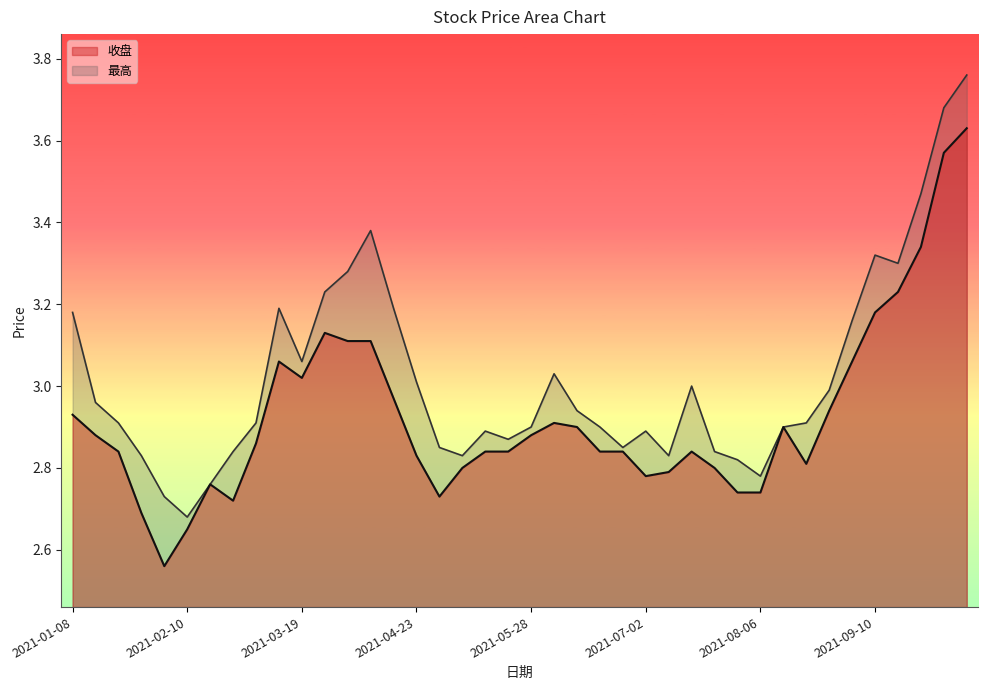

What is the difference between the maximum and minimum values in the 最高 series?

1.1